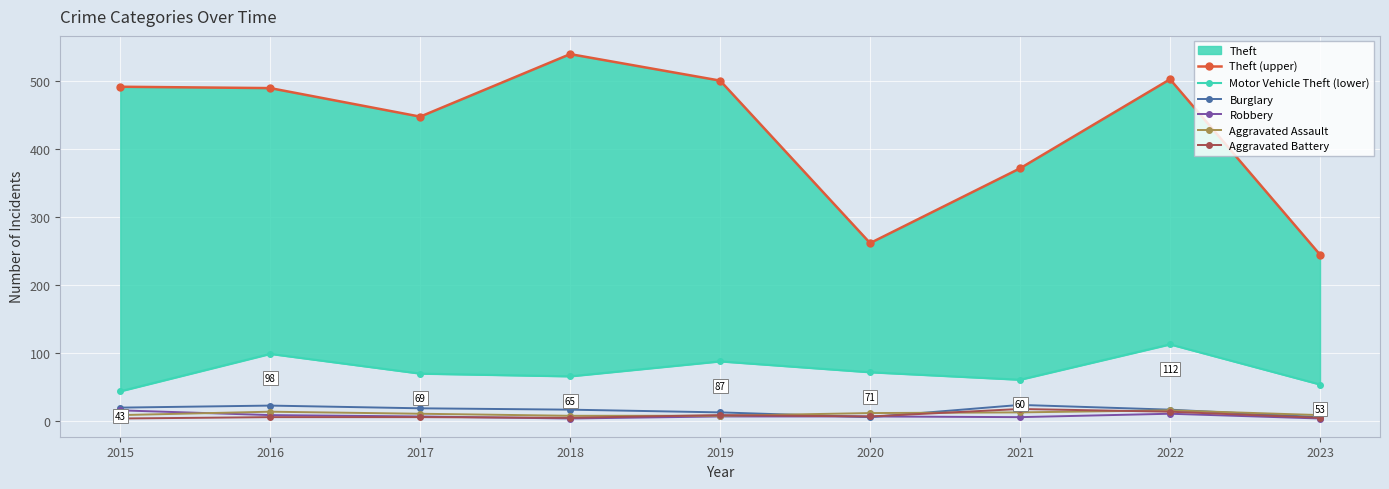

True or false: Robbery and Motor Vehicle Theft (lower) intersect in this chart.

False